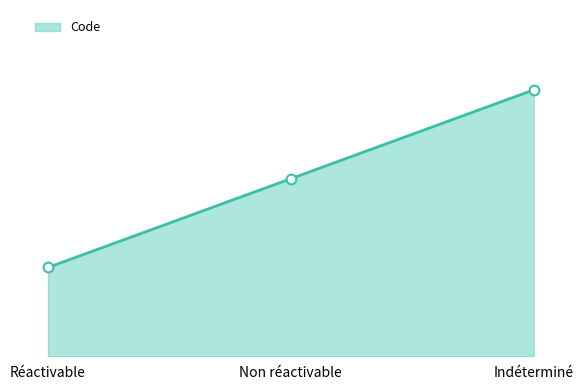

Which has a higher value, Non réactivable or Indéterminé?

Indéterminé